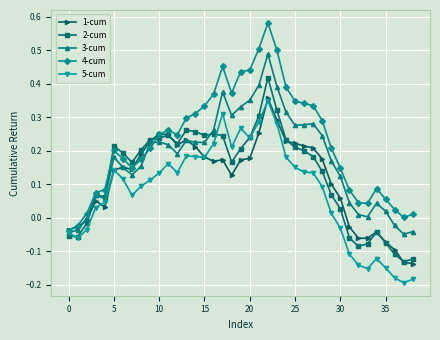

True or false: 4-cum has more than 2 interior local peaks.

True